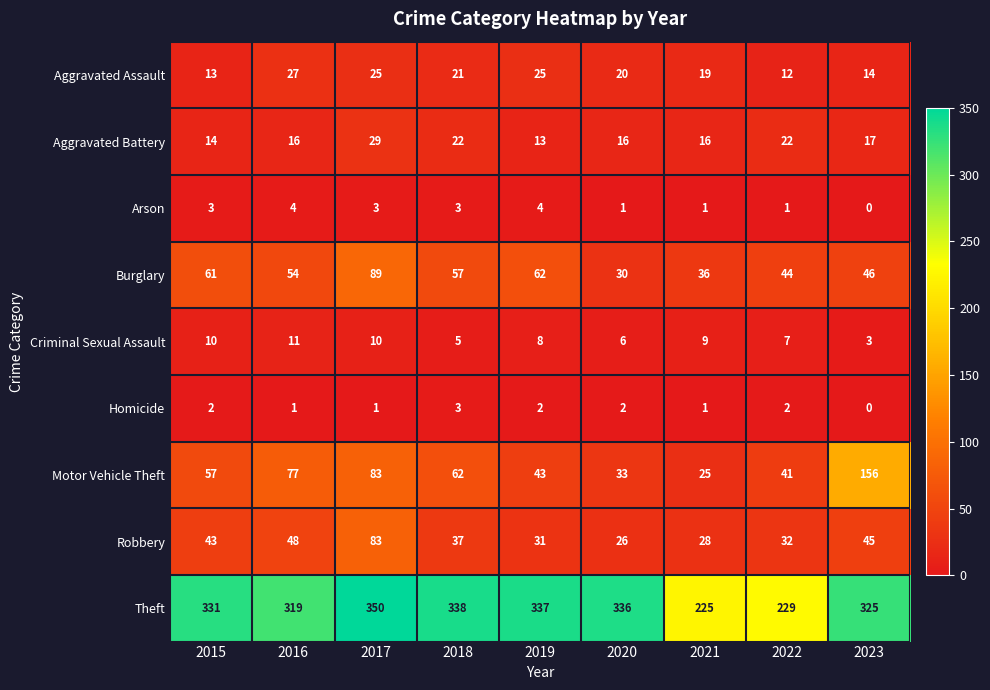

What is the sum of the Aggravated Battery values at 2017 and 2015?

43